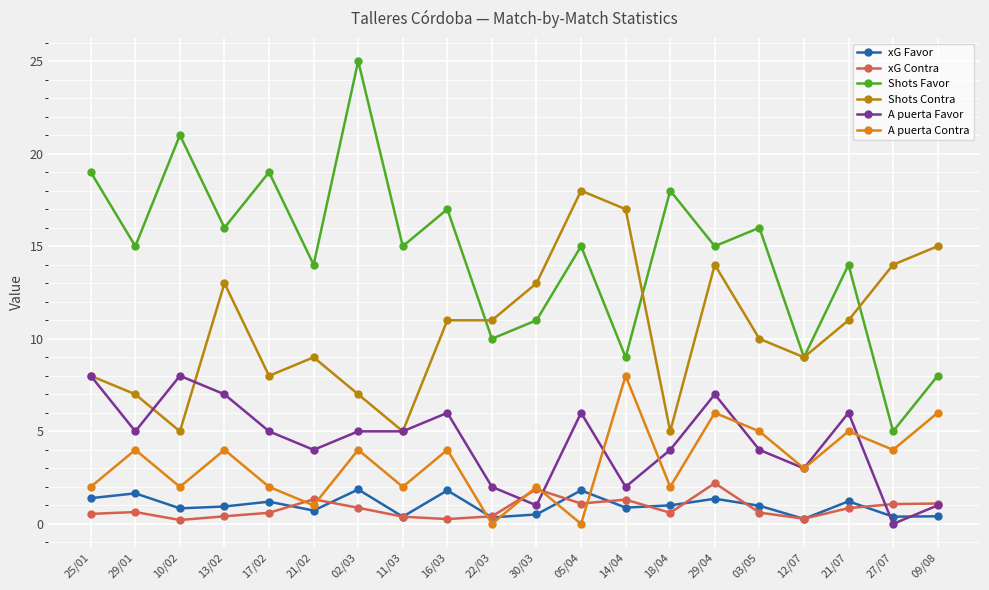

What is the spread (max minus min) of values at 14/04?

16.1